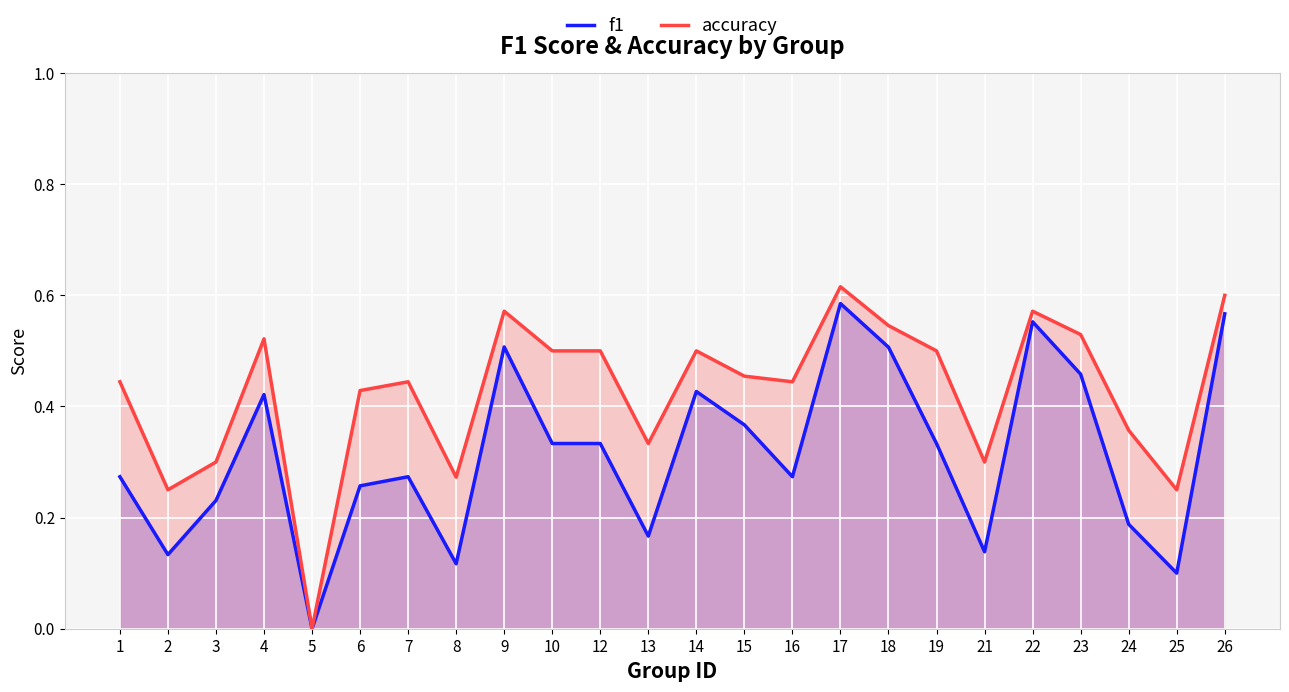

List the series in order of their overall mean, lowest first.

f1, accuracy